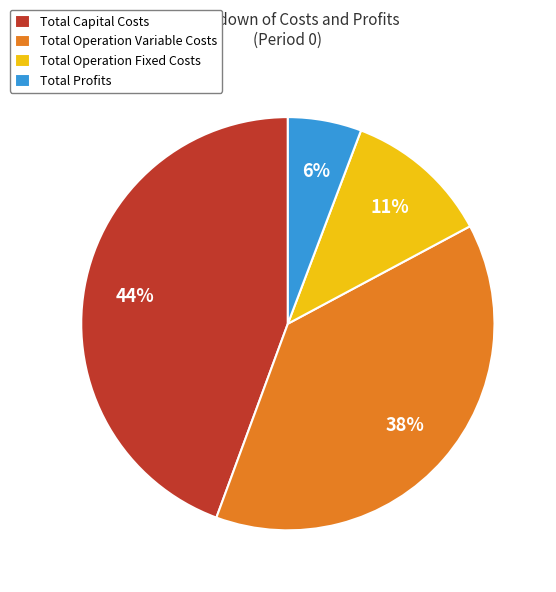

To the nearest percent, what percentage of the pie is Total Operation Variable Costs?

38%